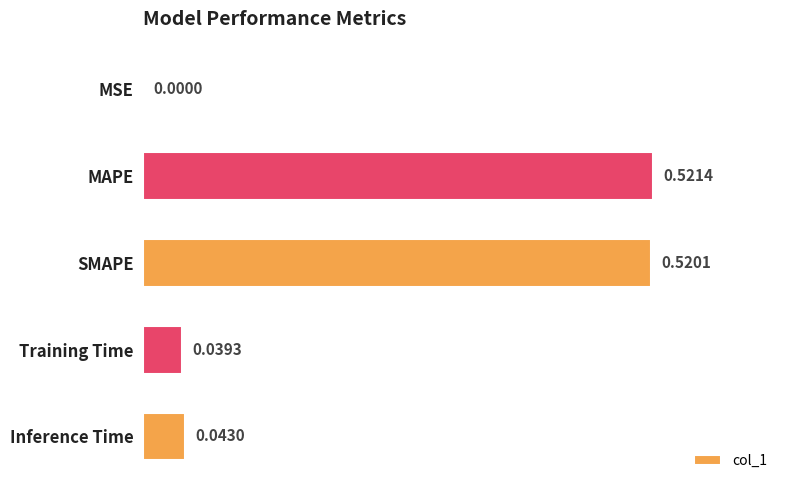

At which category does the chart reach its peak across all series?

MAPE